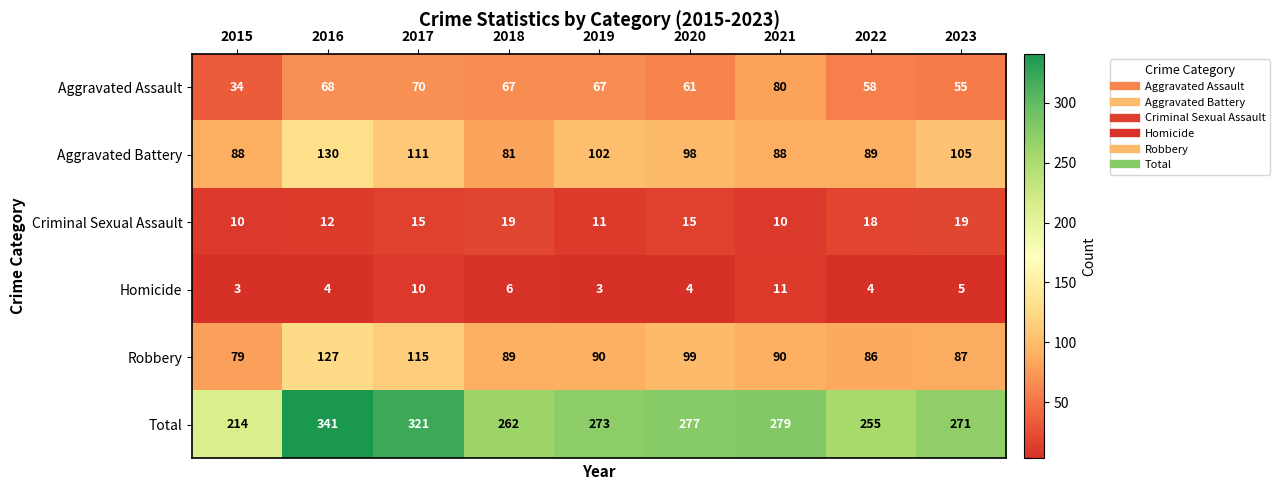

What is the sum of the Criminal Sexual Assault values at 2018 and 2020?

34